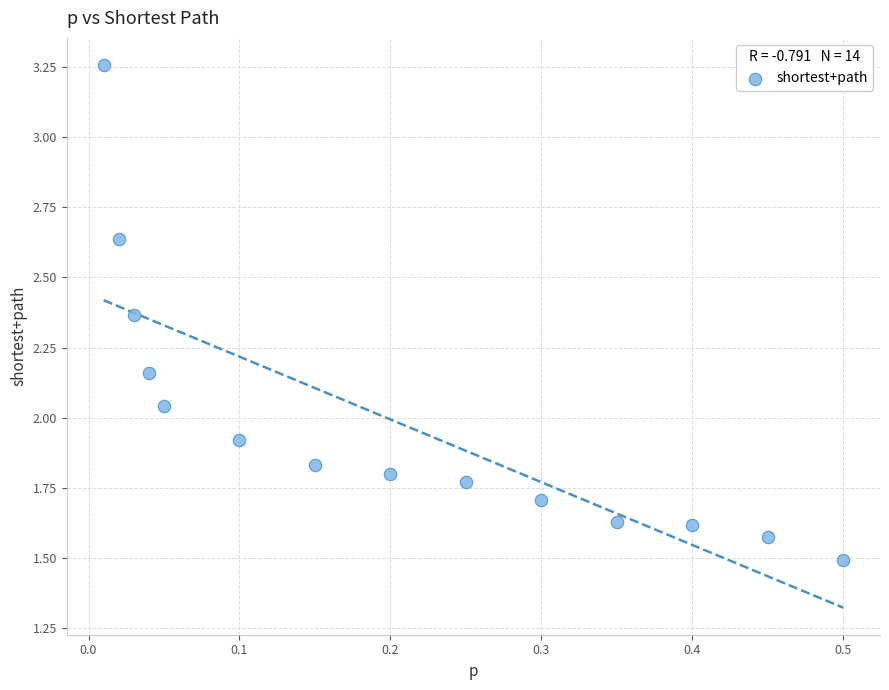

What is the range of X values (max minus min)?

0.5